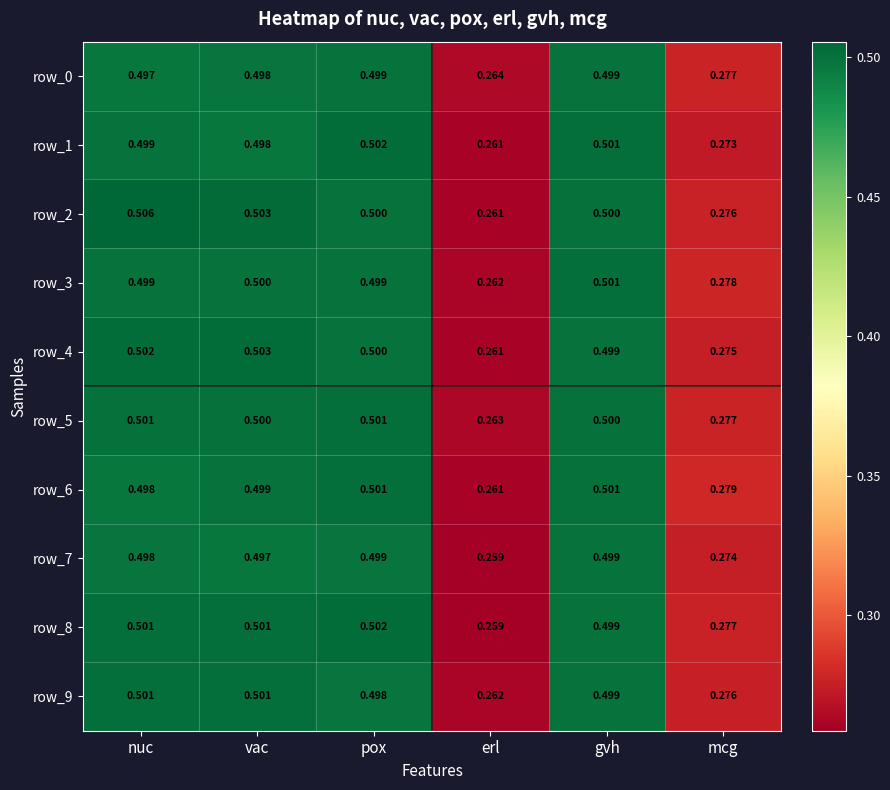

At which label is row_9 closest to 0?

erl